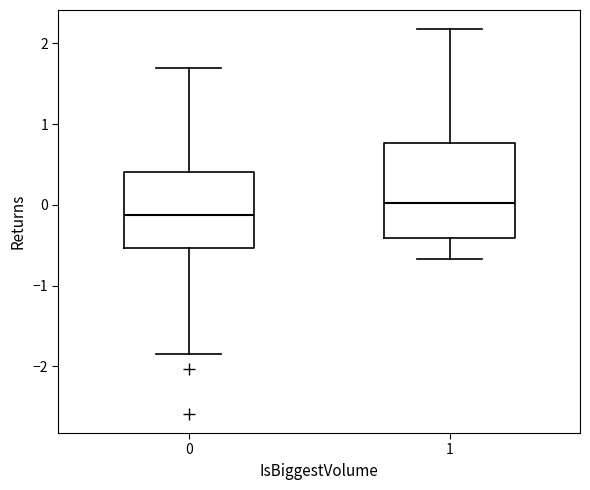

Where is the lower edge of the box at x = 1 on the y-axis? The values are not printed on the chart, so give them approximately, as read against the axis.

-0.4